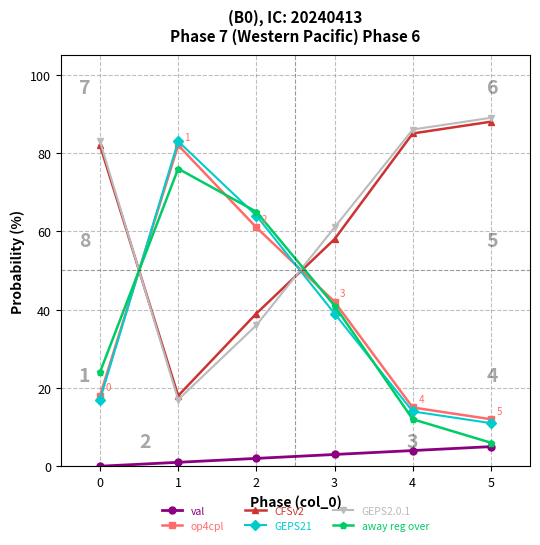

What is the greatest value displayed?

89